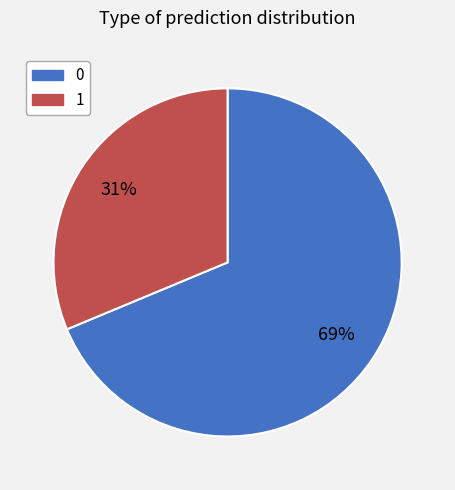

Combined, do 0 and 1 account for over 50%?

Yes